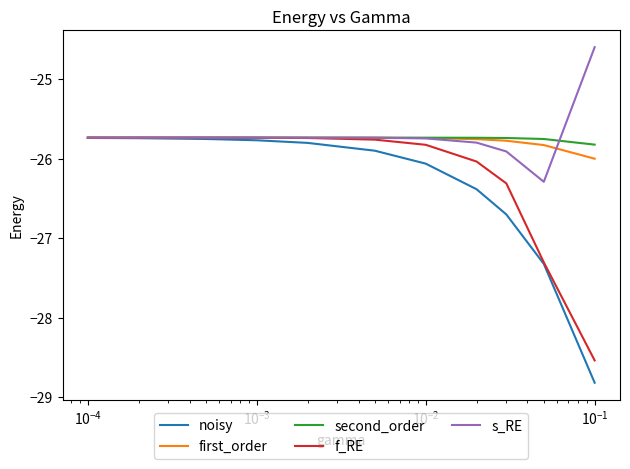

Which series has the widest spread of values?

noisy